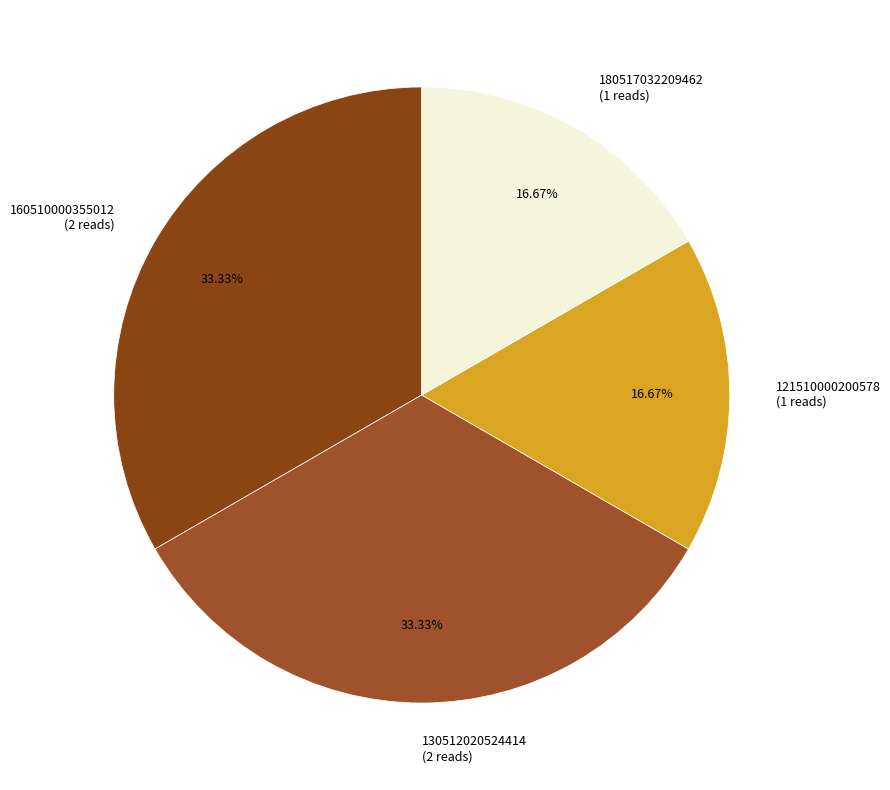

Between 121510000200578 (1 reads) and 130512020524414 (2 reads), which is larger?

130512020524414 (2 reads)